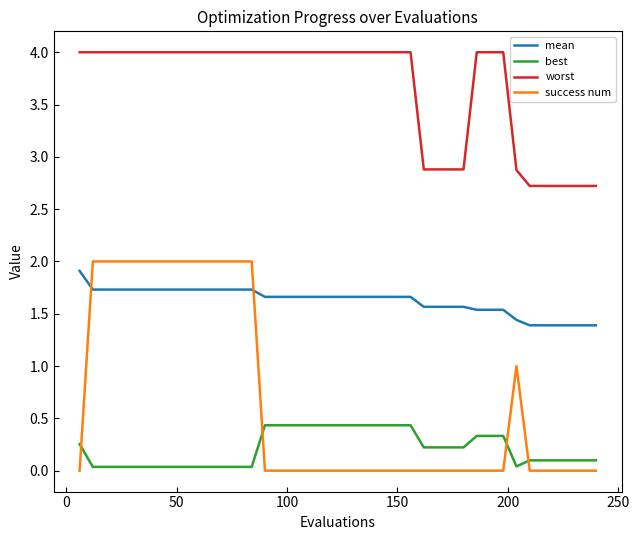

Does the chart display data point markers on the line(s)?

No